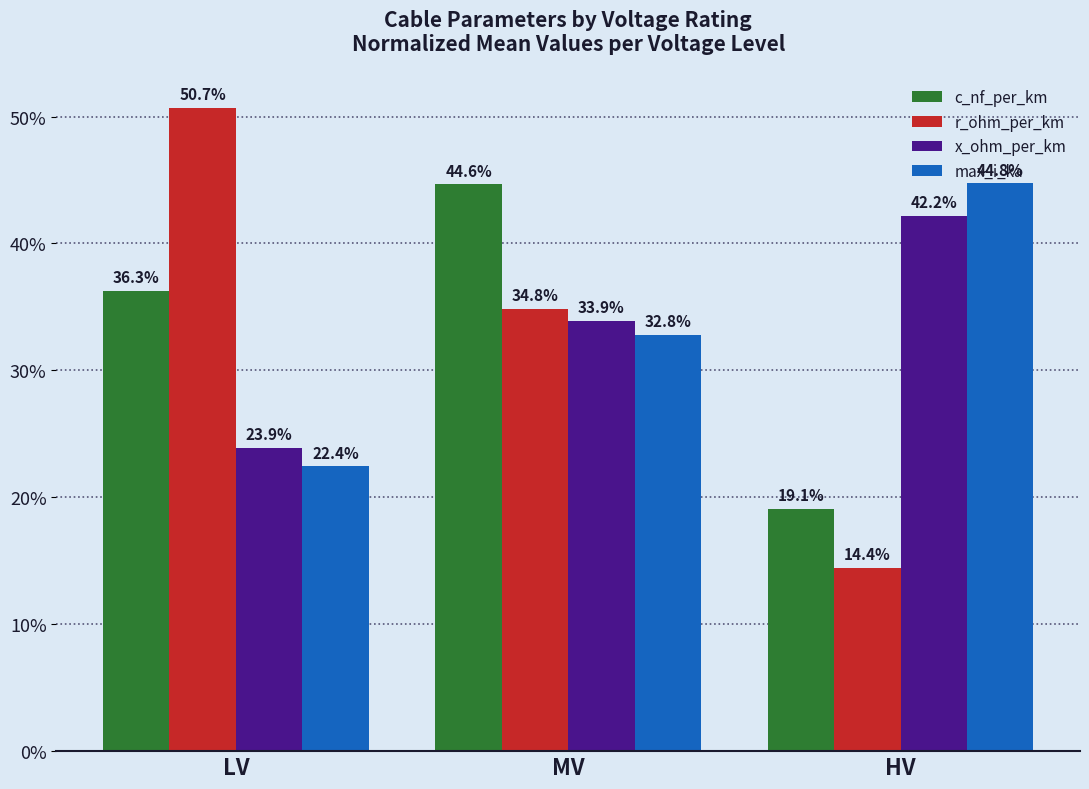

Which category has the highest value in the x_ohm_per_km series?

HV